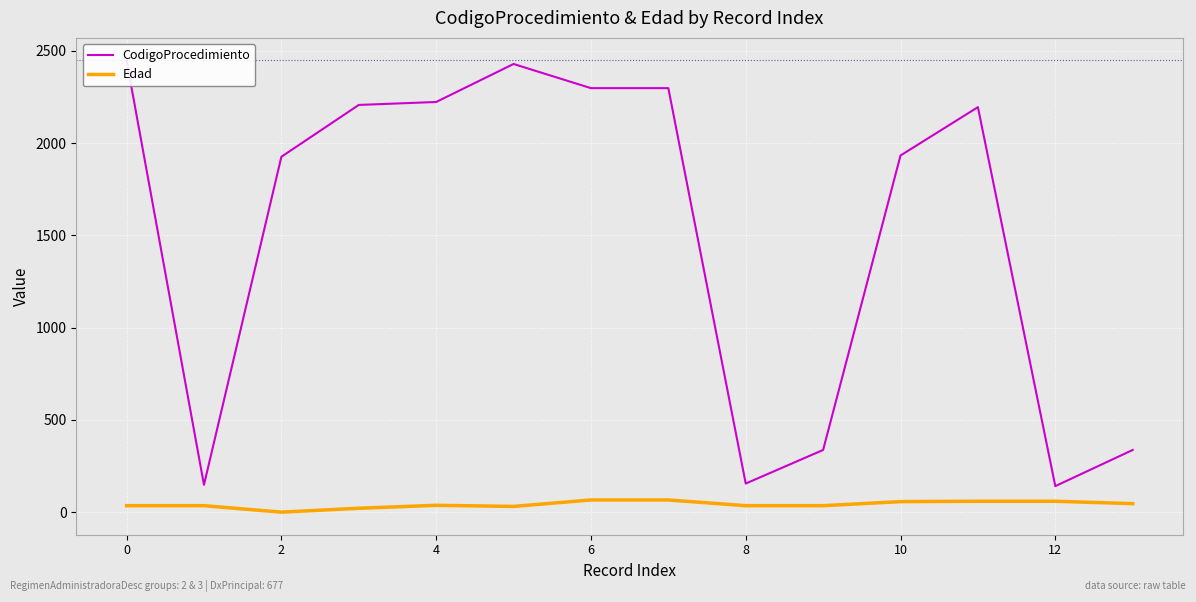

Which has a higher value, 12 or 4?

12